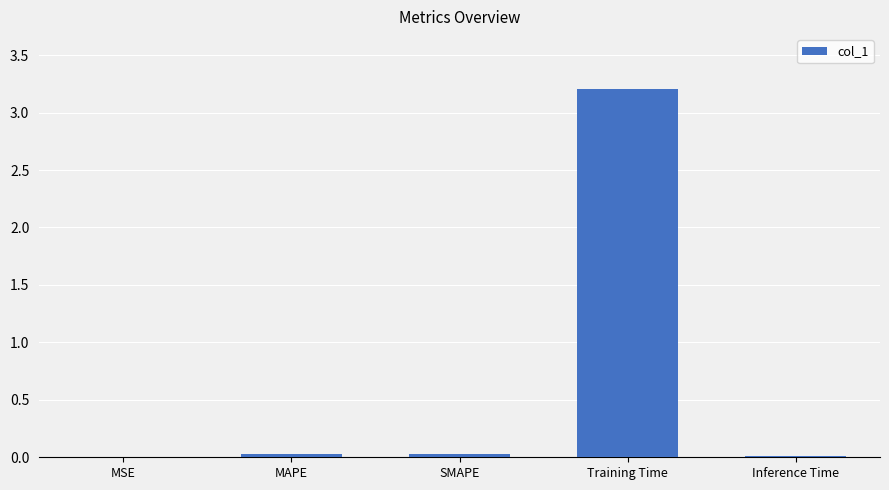

What value does the data have at Training Time?

3.2